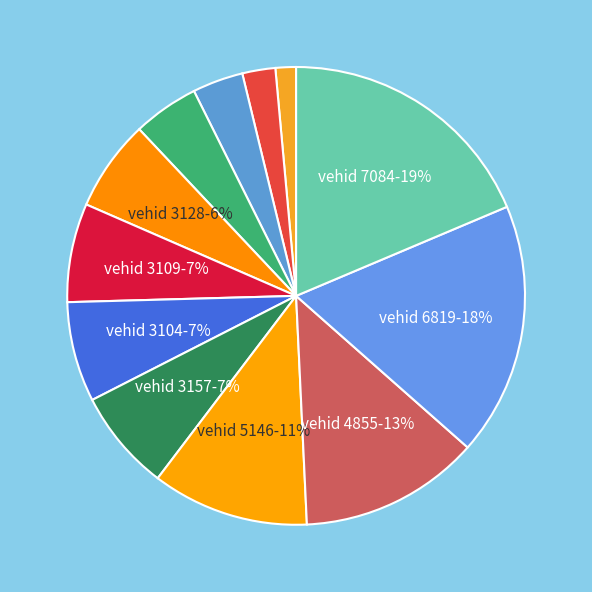

How many segments does this pie chart have?

12